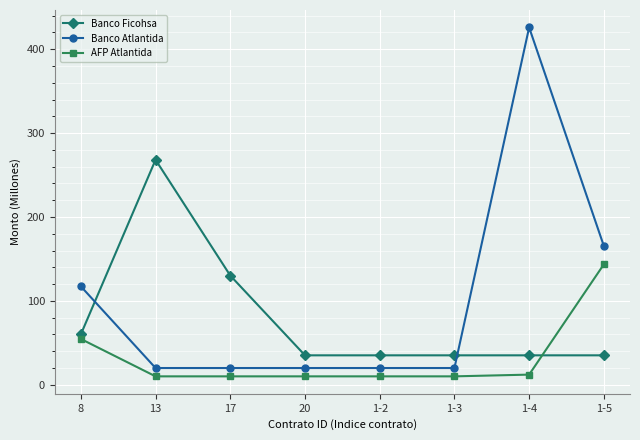

What is the label of the 3rd point from the left?

17